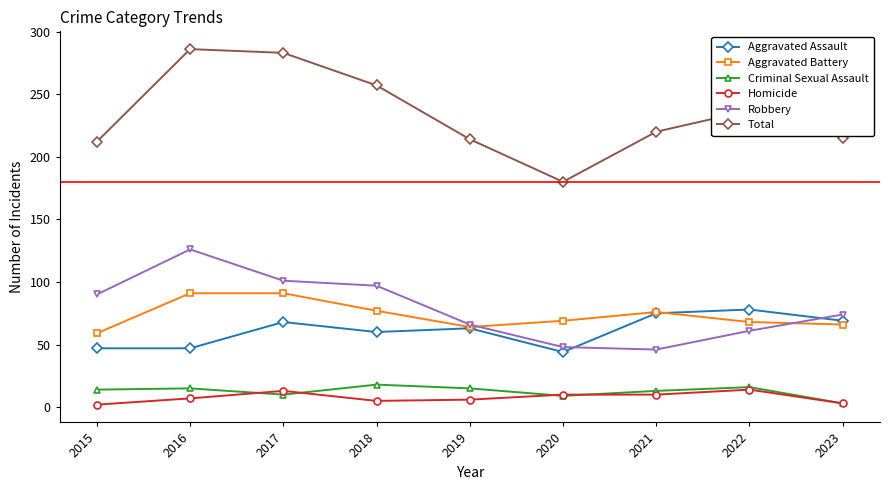

What is the maximum value shown in the chart?

286